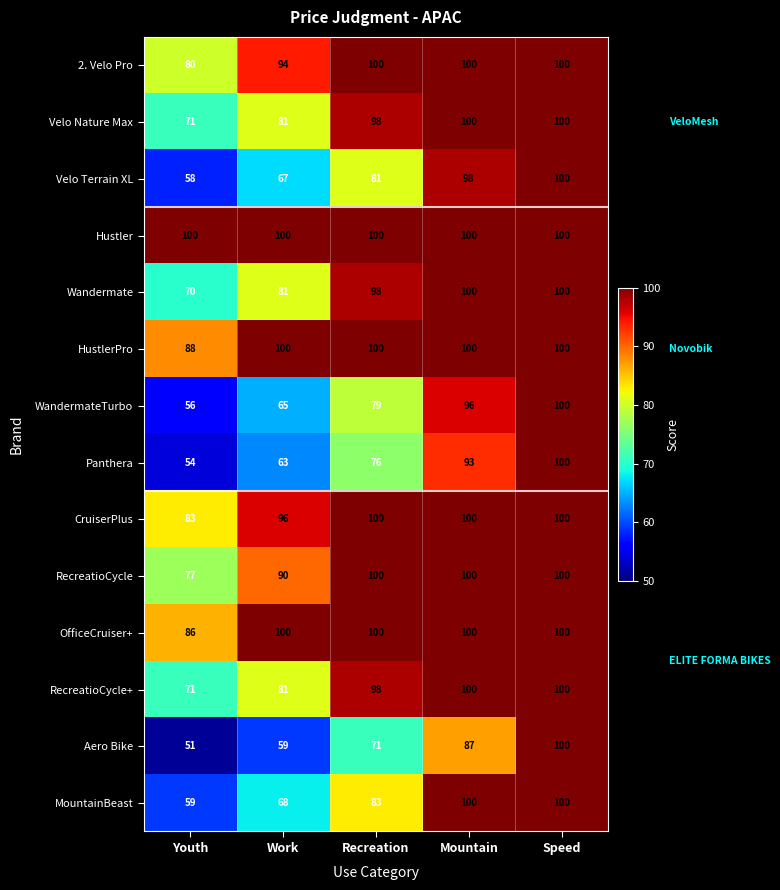

True or false: MountainBeast has a value of 17 at Youth.

False